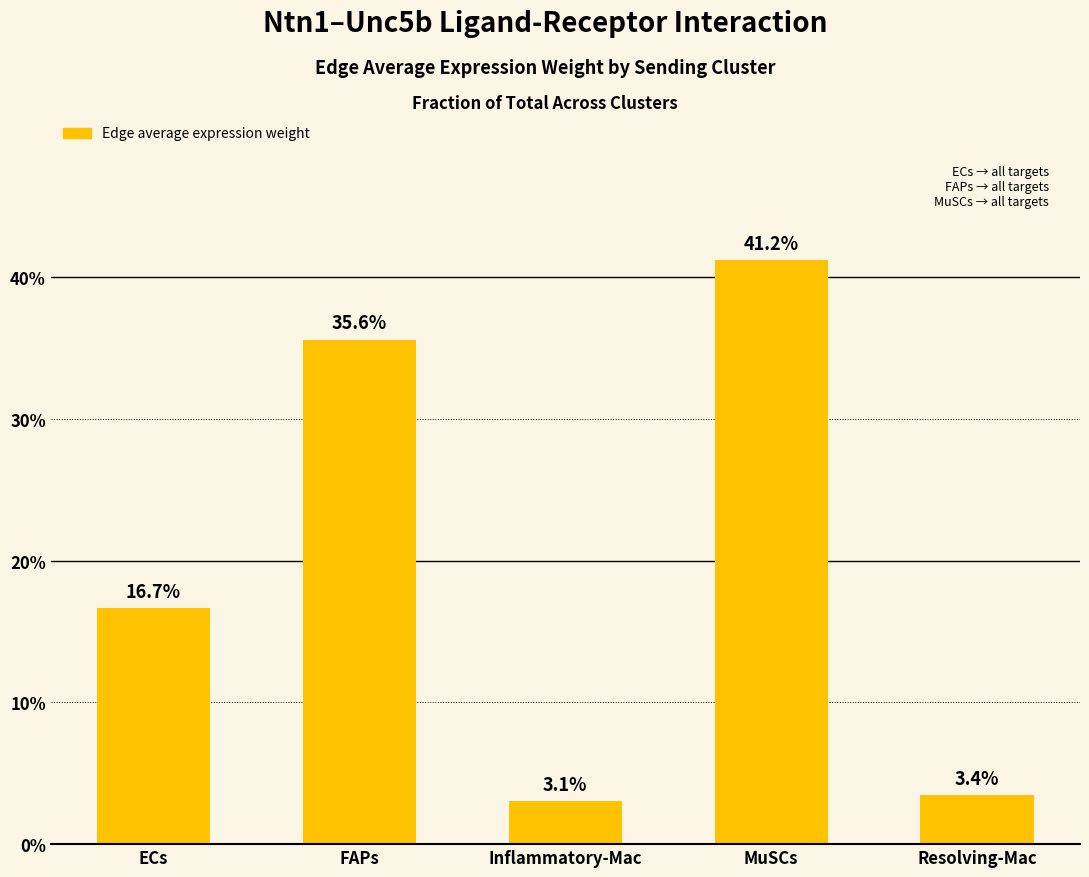

True or false: the data shows 57.6 at FAPs.

False